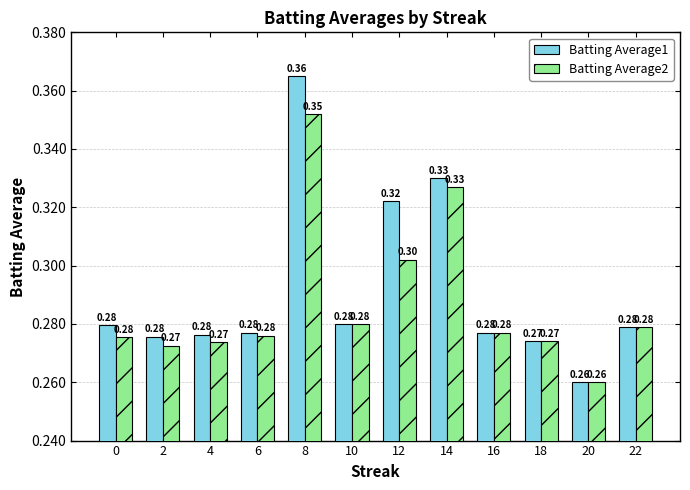

How many bars are there in total?

24